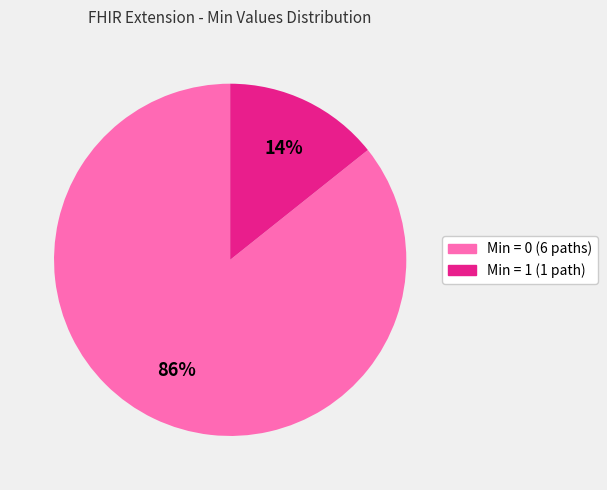

Rank the categories by value from highest to lowest.

Min = 0 (6 paths), Min = 1 (1 path)